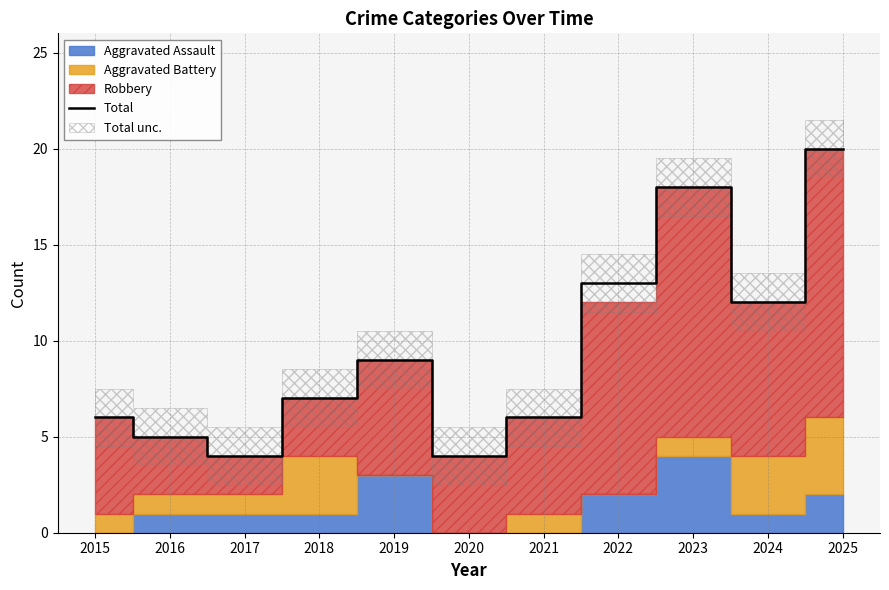

Rank the categories by value from highest to lowest.

2025, 2023, 2022, 2024, 2019, 2018, 2015, 2021, 2016, 2017, 2020